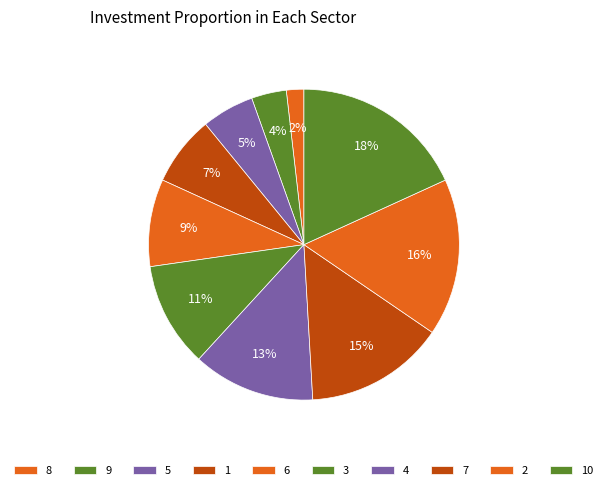

What portion of the pie excludes 7?

85.5%